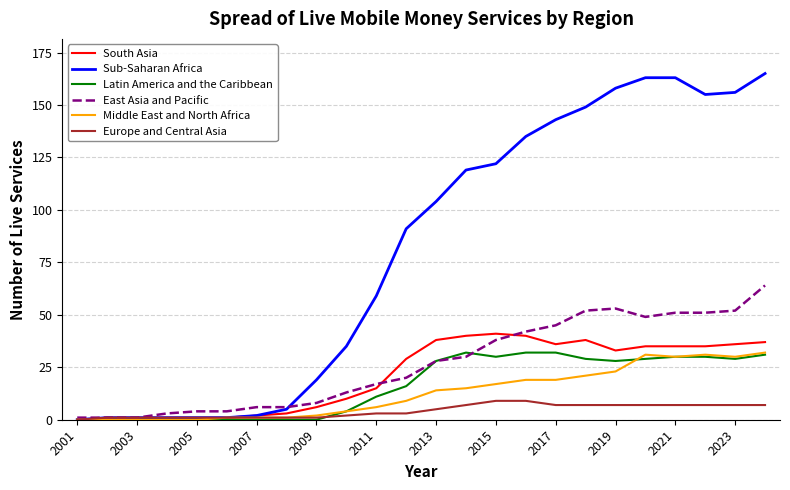

What is the greatest value displayed?

165